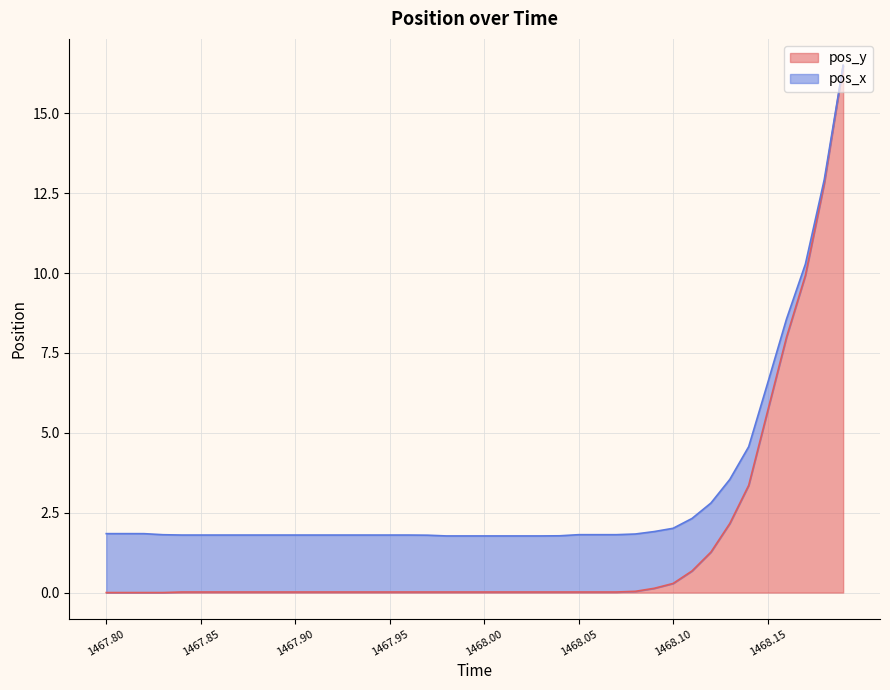

What is the difference between the highest and lowest values at 1468.06?

1.8